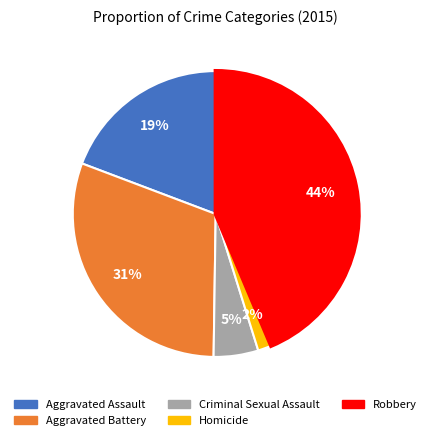

Which slice is the largest?

Robbery